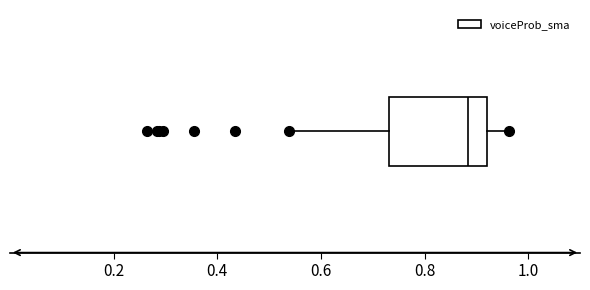

Transcribe this box plot: give where the median line is, the range the box spans, and where the two whiskers end, as read against the x-axis. The values are not printed on the chart, so give them approximately, as read against the axis.

median 0.88, box 0.74 to 0.92, whiskers 0.54 to 0.96